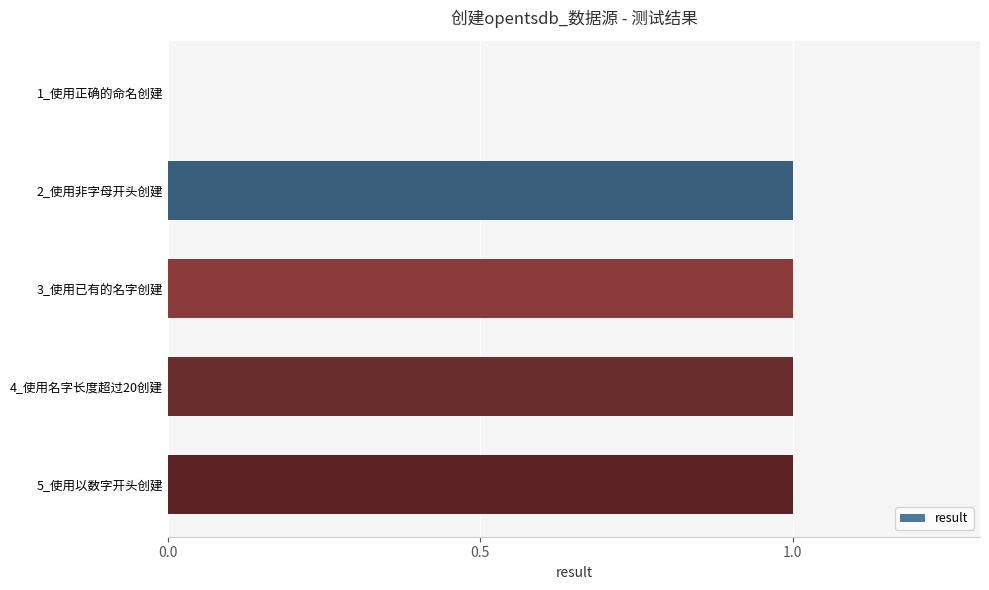

True or false: the data shows 1 at 3_使用已有的名字创建.

True